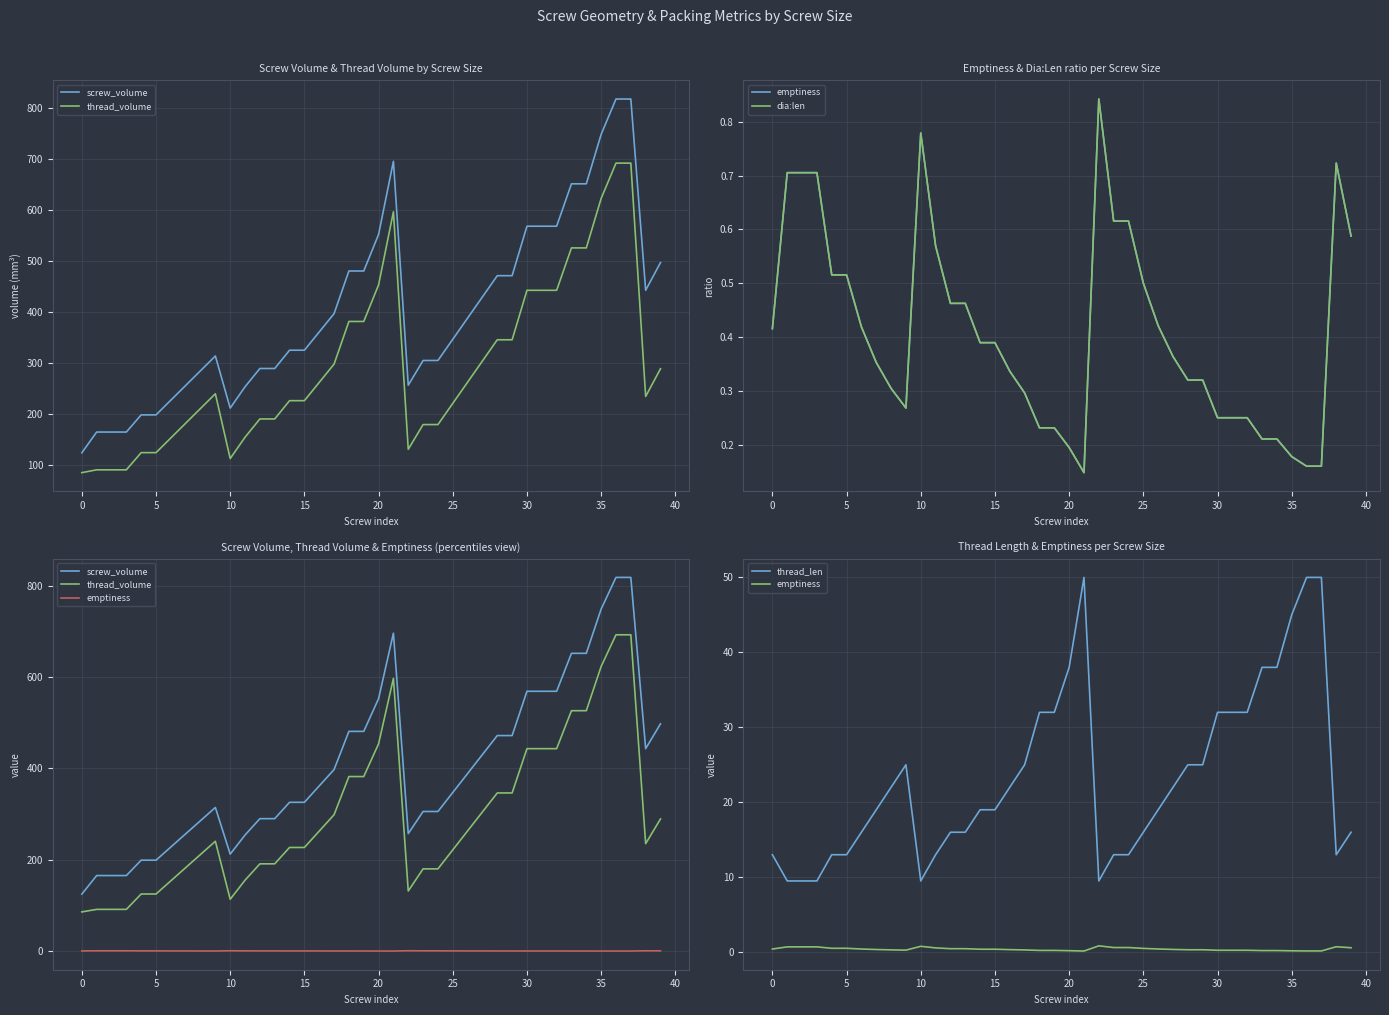

At which category is the sum across all series the highest?

36